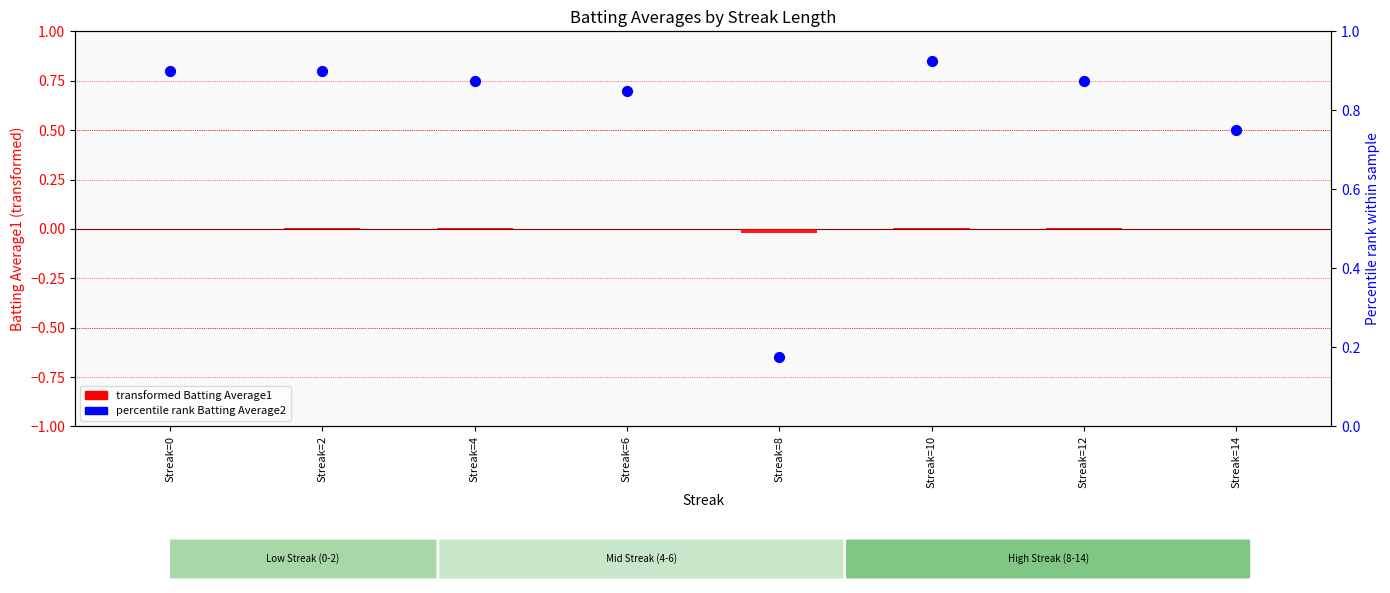

At which category is the sum across all series the highest?

Streak=10